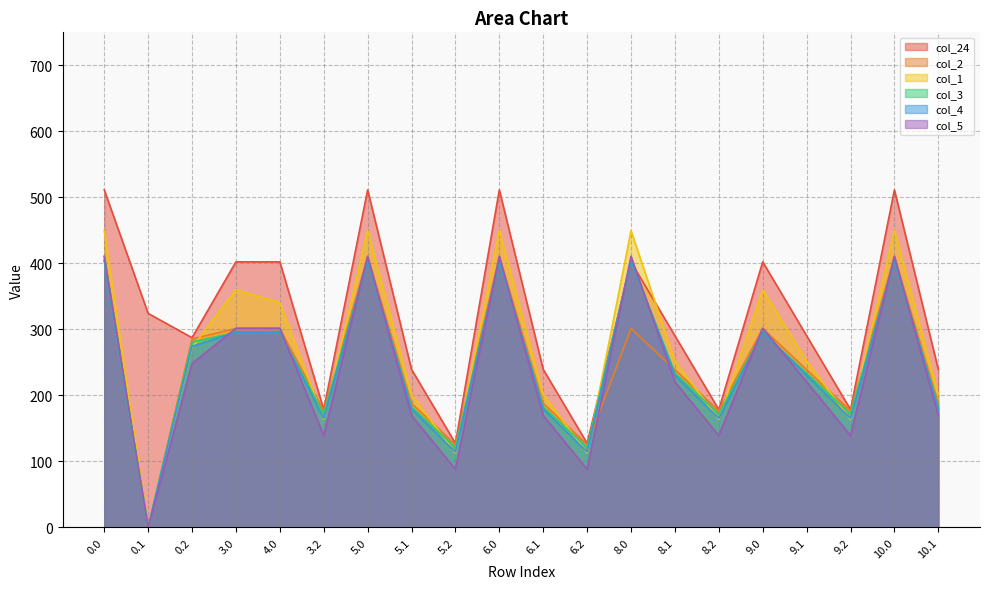

Where is the first local minimum for col_2?

0.1